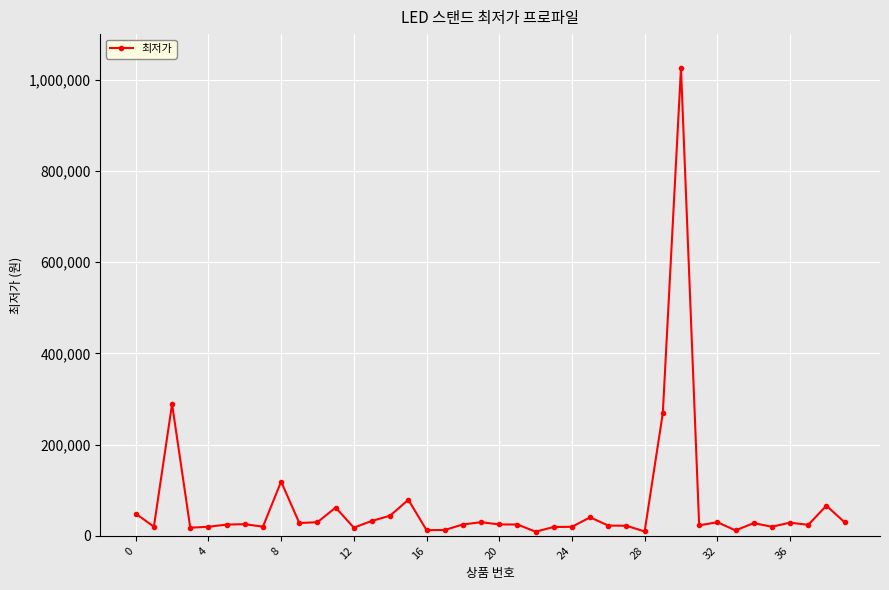

What is the maximum value shown in the chart?

1025500